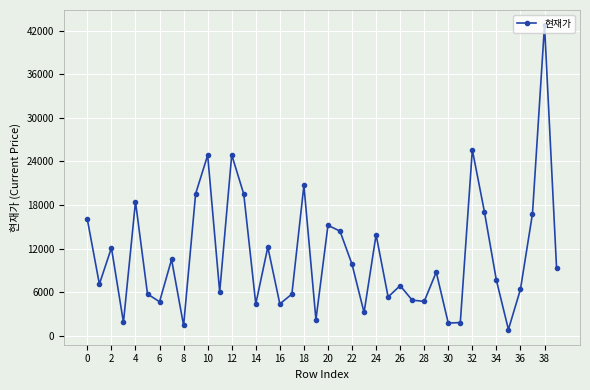

What is the sum of all values?

439388